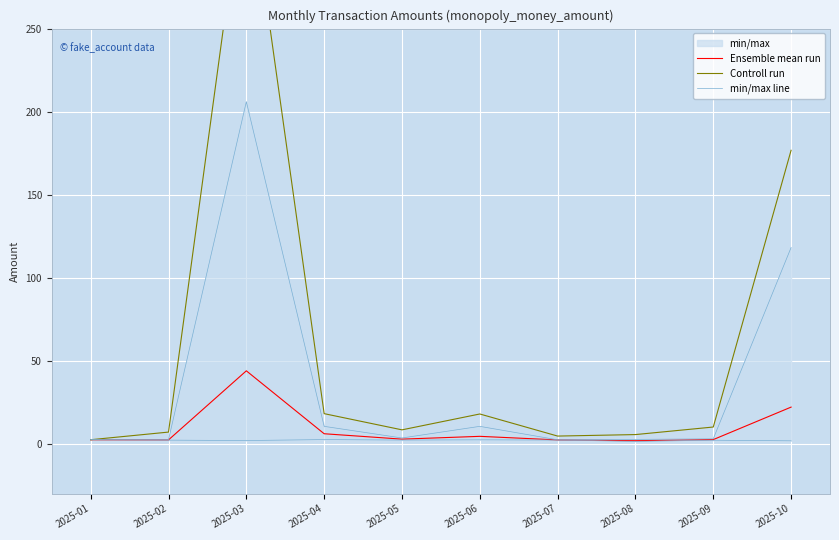

The Ensemble mean run series shows 9.6 at 2025-04. True or false?

False